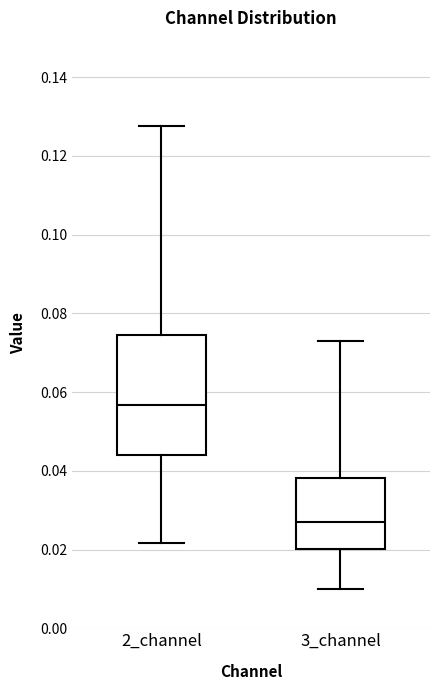

Comparing the boxes themselves (not the whiskers), which one is the tallest?

2_channel